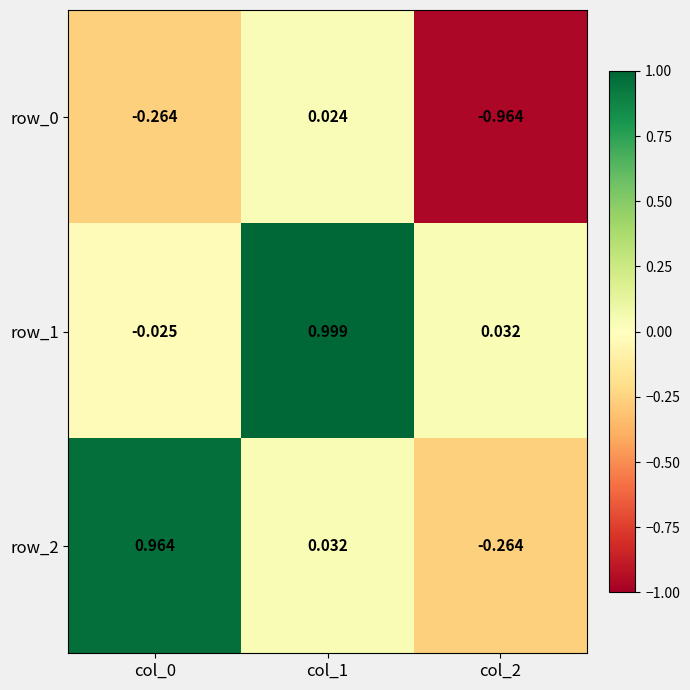

Is the value of row_0 at col_1 greater than the value of row_1 at col_2?

No